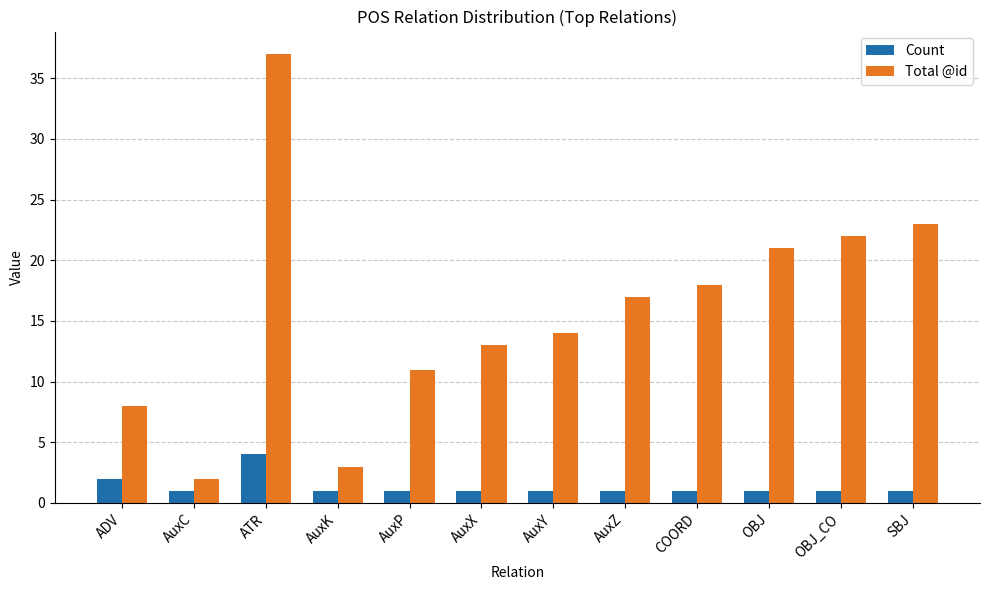

Reading left to right, transcribe all the data shown in this chart.

Count: 2	1	4	1	1	1	1	1	1	1	1	1
Total @id: 8	2	37	3	11	13	14	17	18	21	22	23